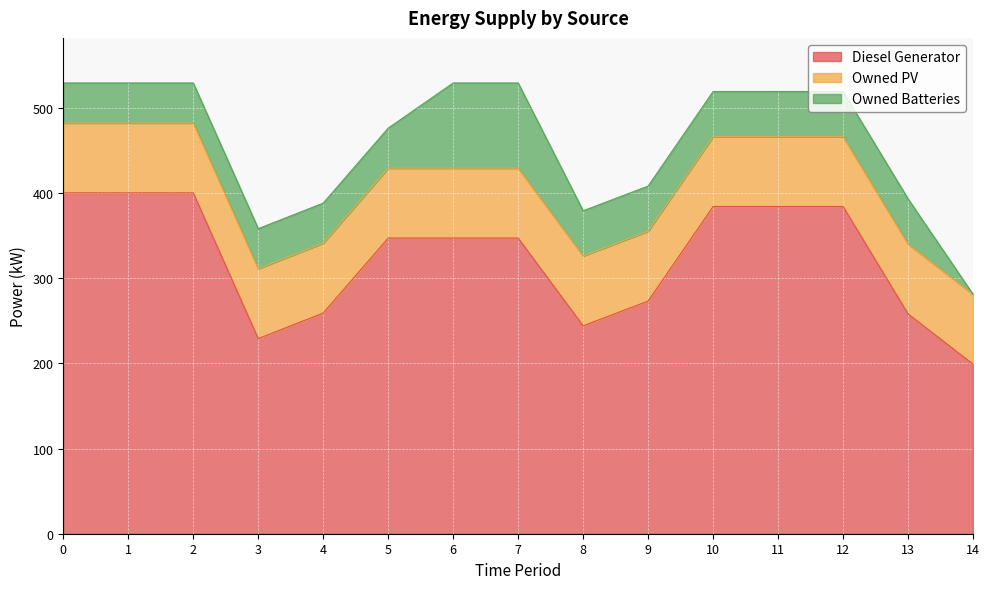

What is the total value across all series at 1?

529